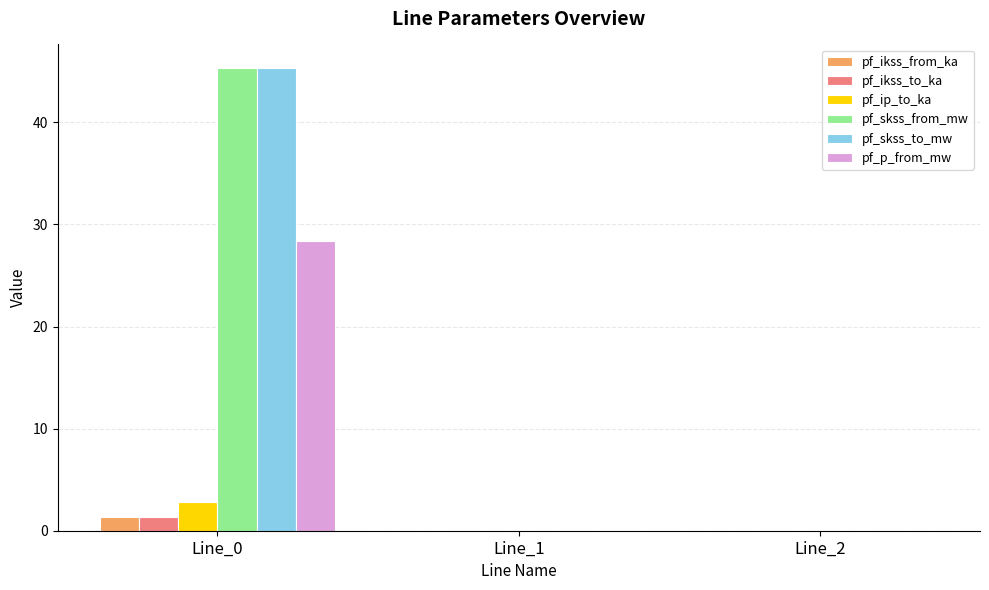

Is the value of pf_skss_to_mw at Line_0 greater than the value of pf_skss_from_mw at Line_1?

Yes